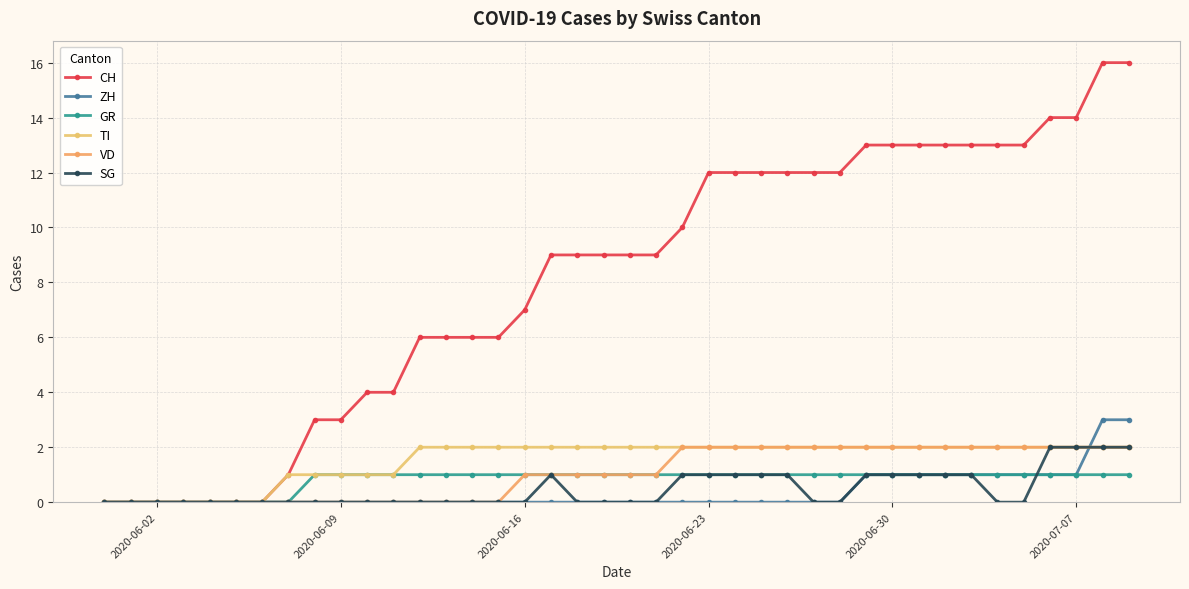

Does the chart have visible grid lines?

Yes